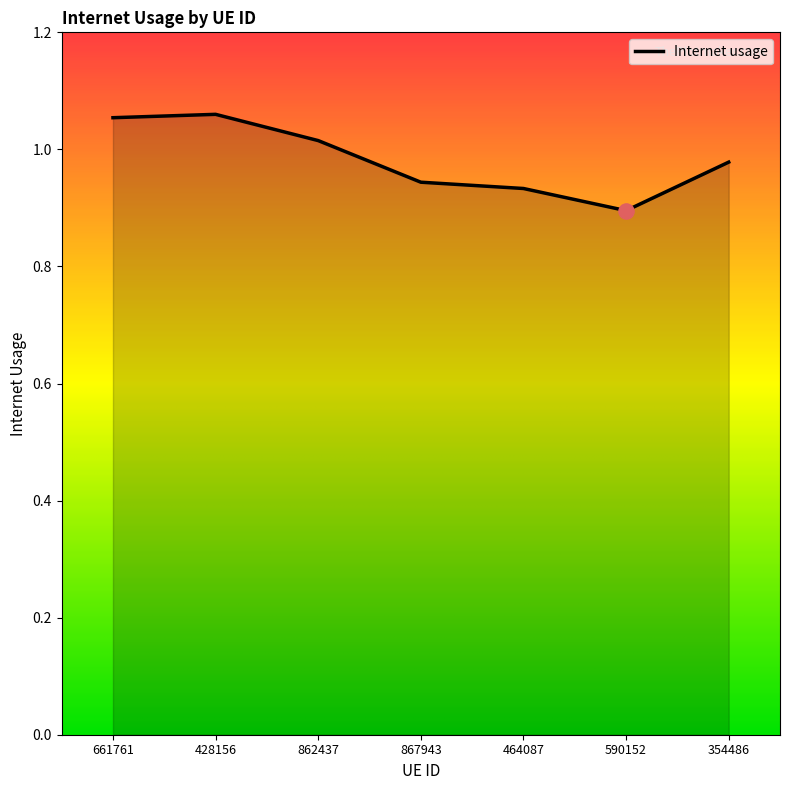

Between 862437 and 464087, which is larger?

862437